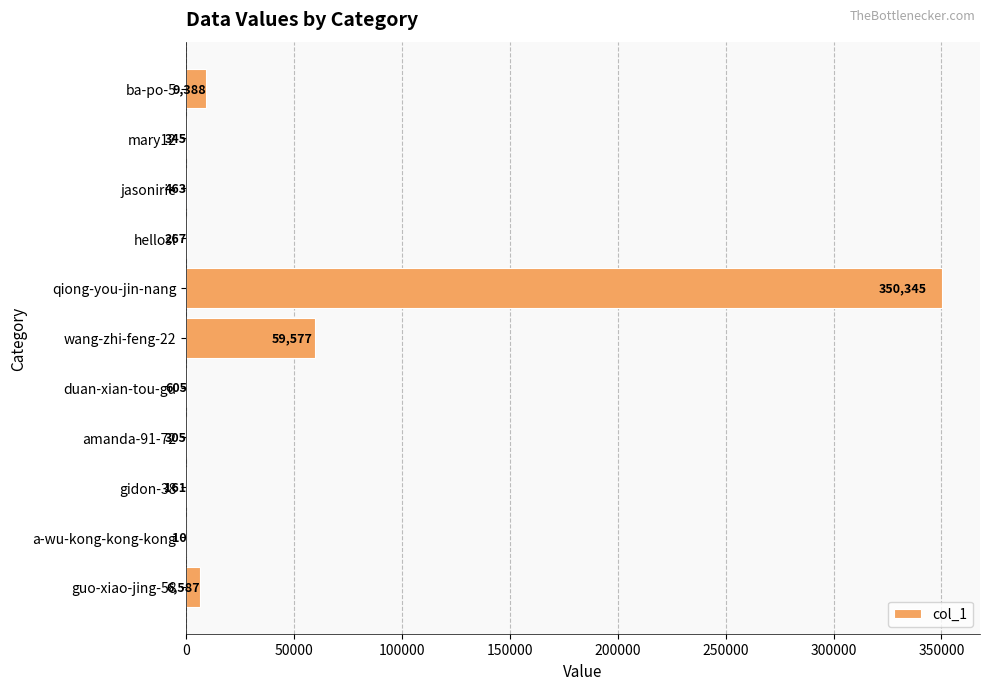

The chart shows a value of 305 at amanda-91-72. True or false?

True